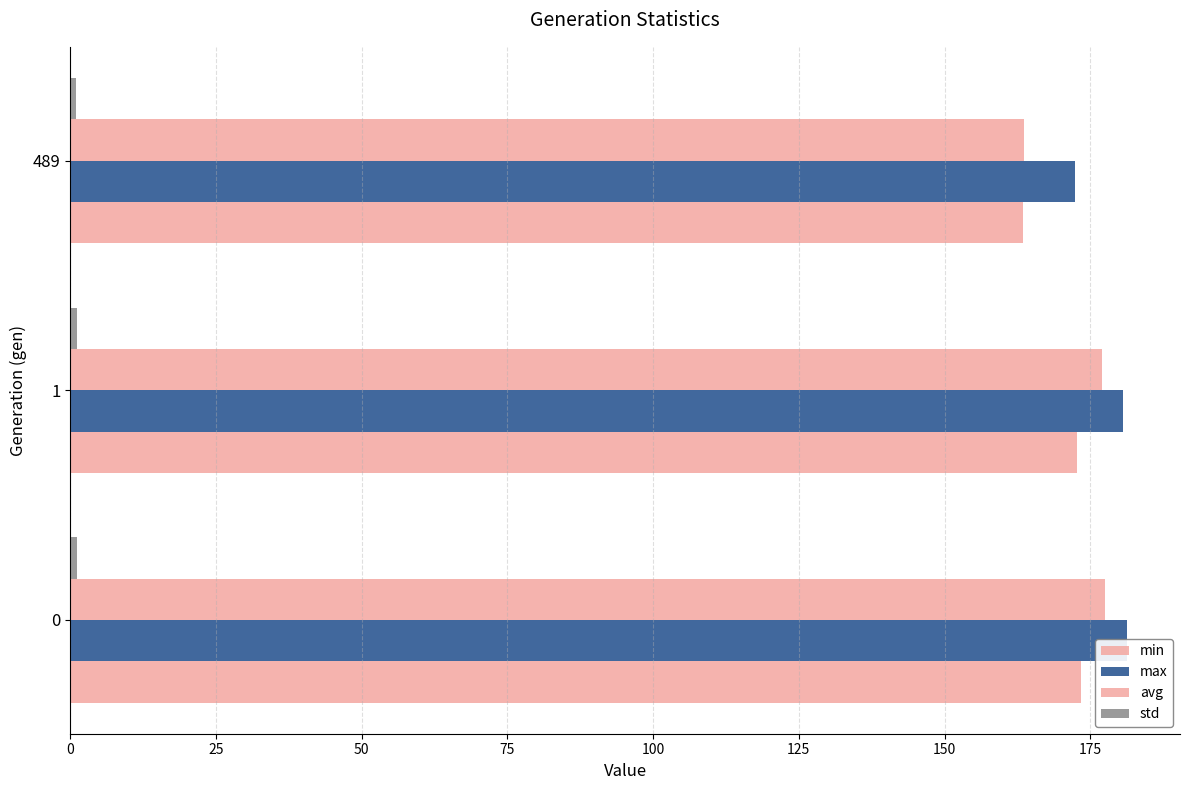

How many data points in max are less than 180?

1